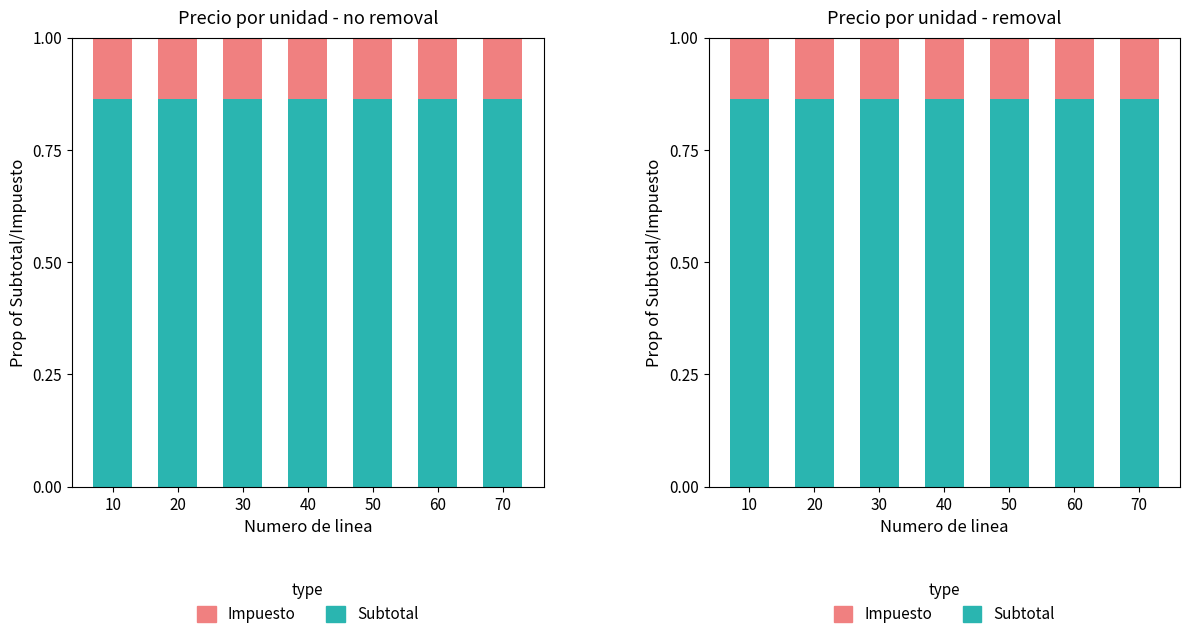

What is the difference between the highest and lowest values at 20?

0.7